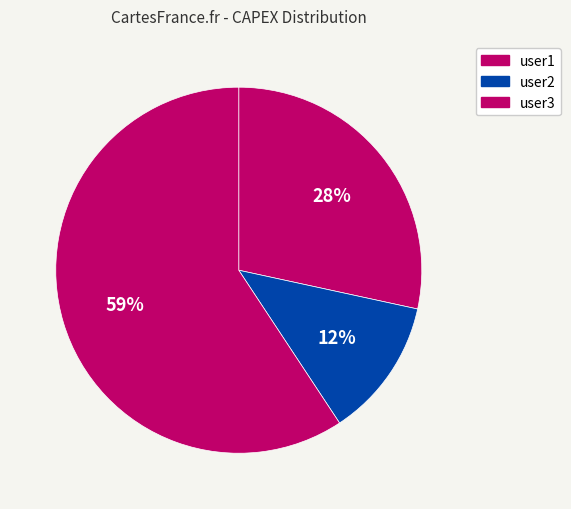

What is the ratio of the value at user2 to the value at user1?

0.4